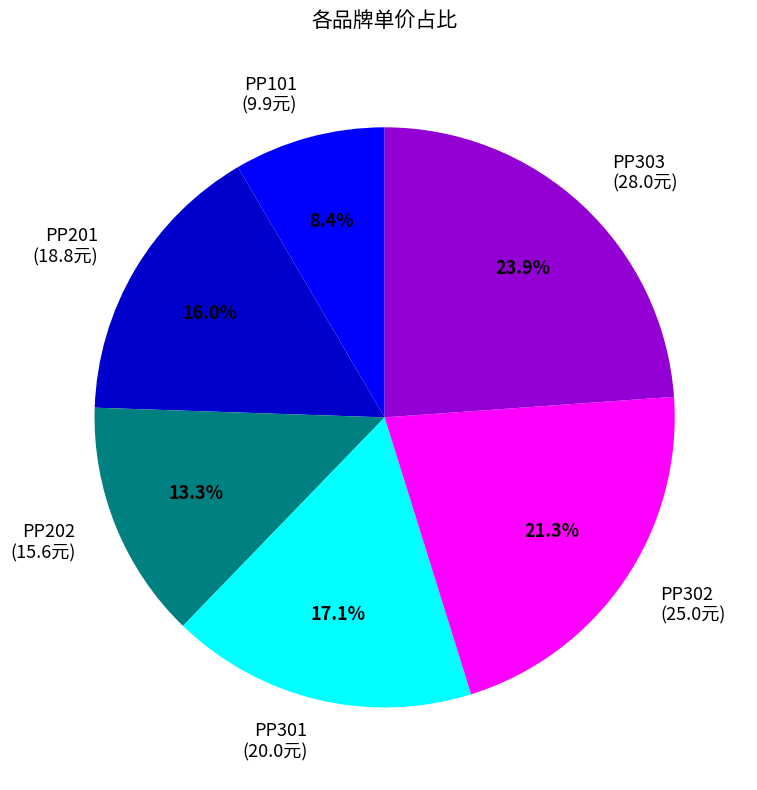

Count the number of slices in the pie.

6